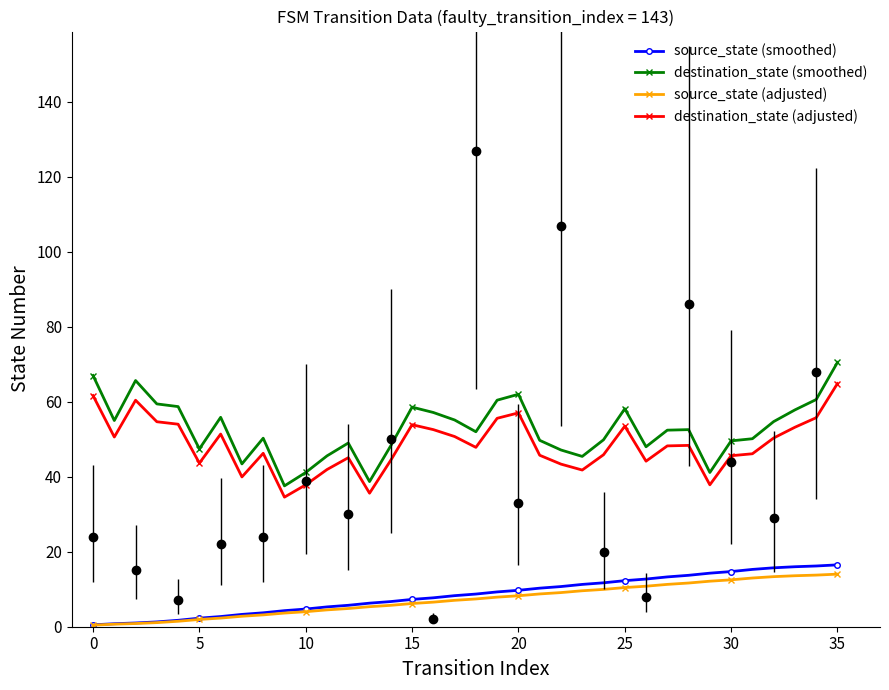

What is the sum of the destination_state (smoothed) values at 0 and 23?

100.4